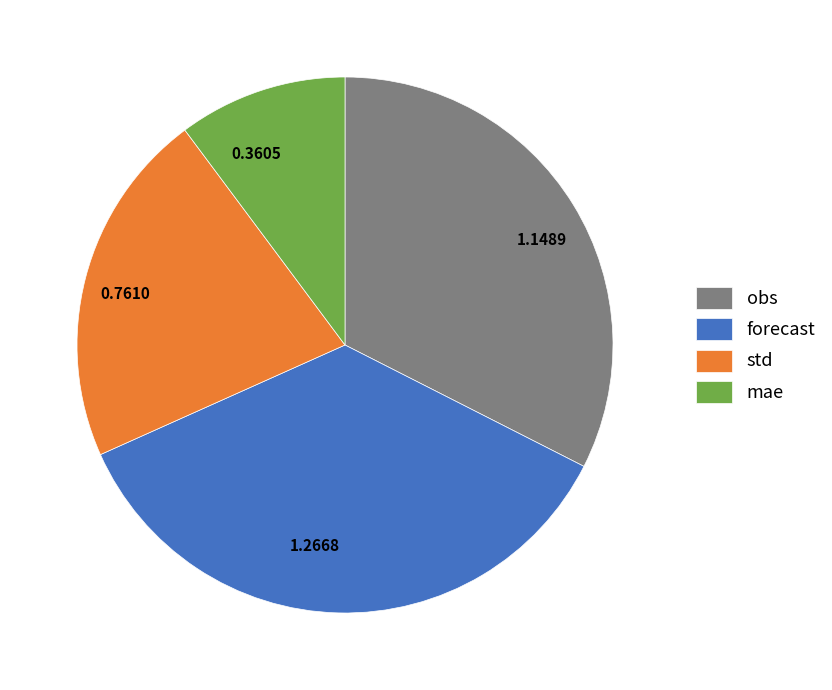

What is the largest slice in the pie chart?

forecast